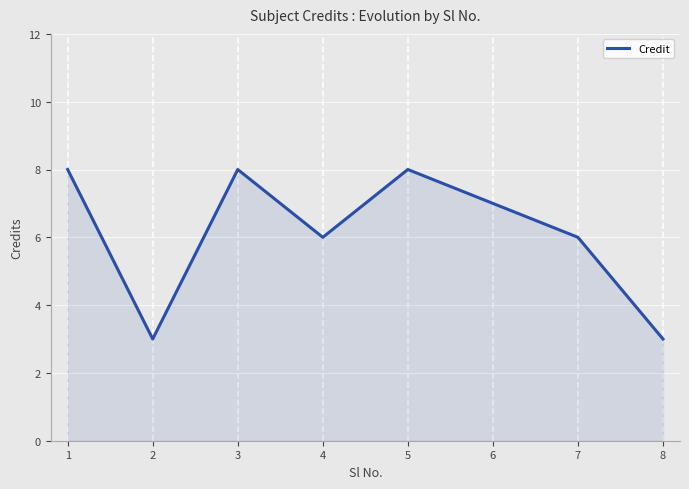

What is the minimum value shown in the chart?

3